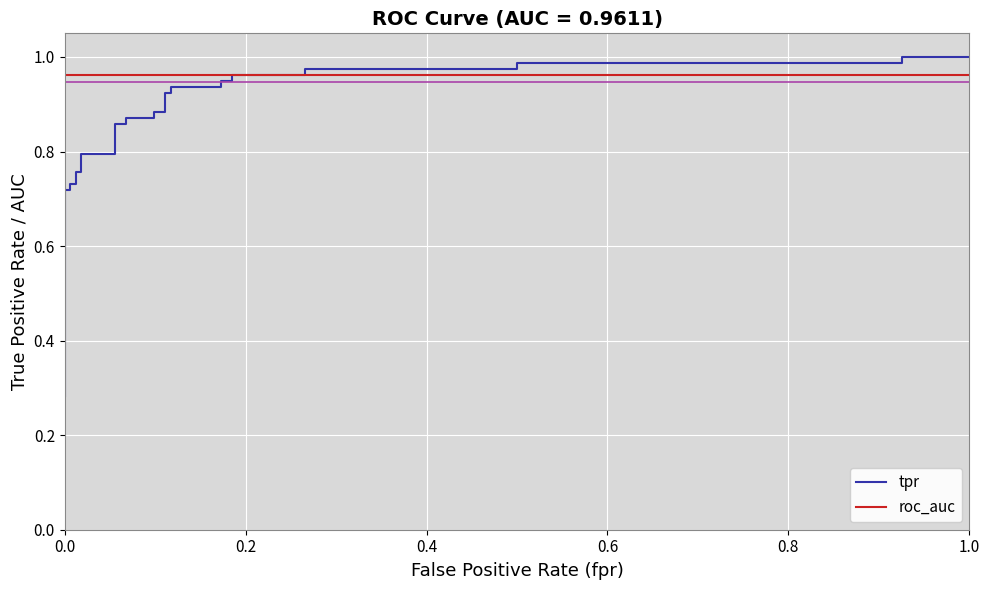

True or false: roc_auc and tpr cross at least once.

True